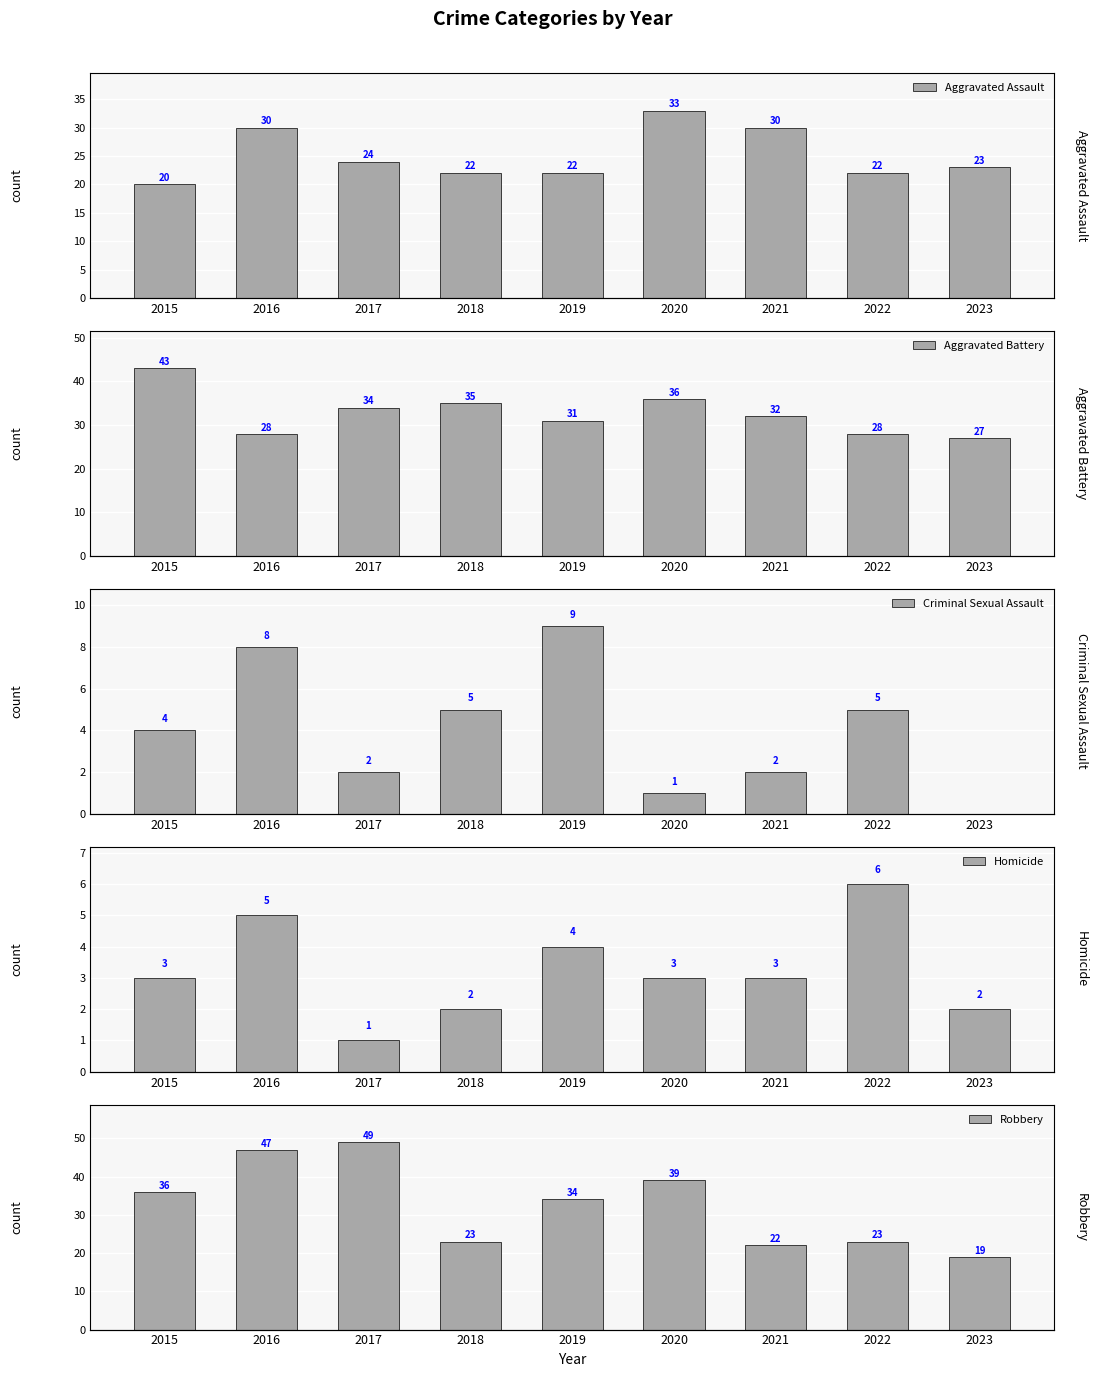

The value of Criminal Sexual Assault at 2016 is 14. True or false?

False